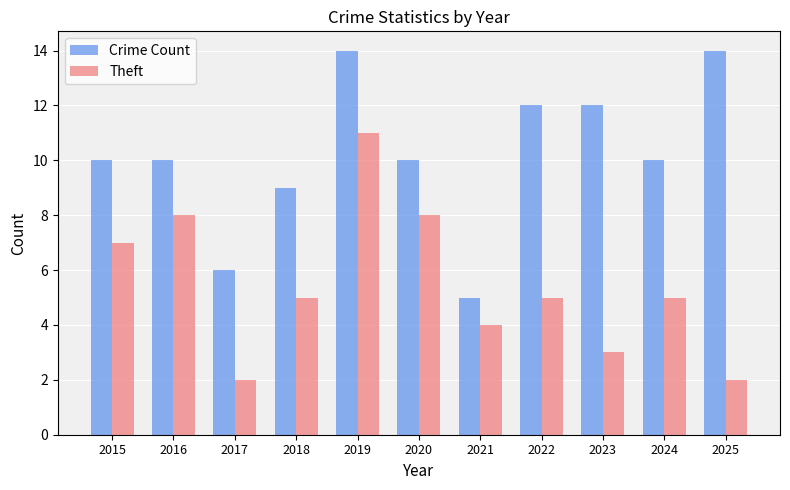

What are all the series names shown in the legend?

Crime Count, Theft